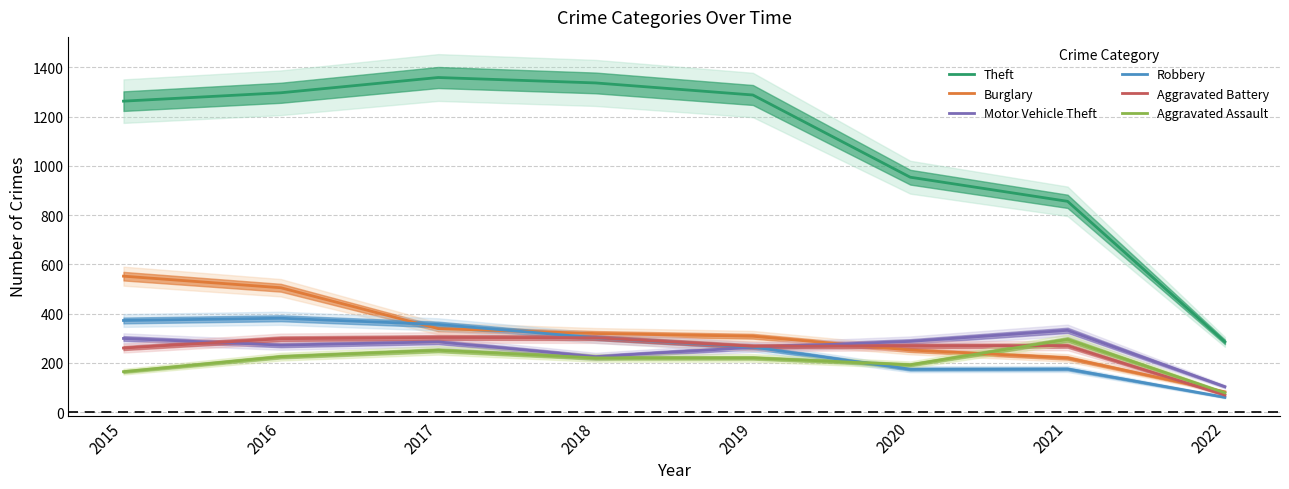

Which series has the widest spread of values?

Theft